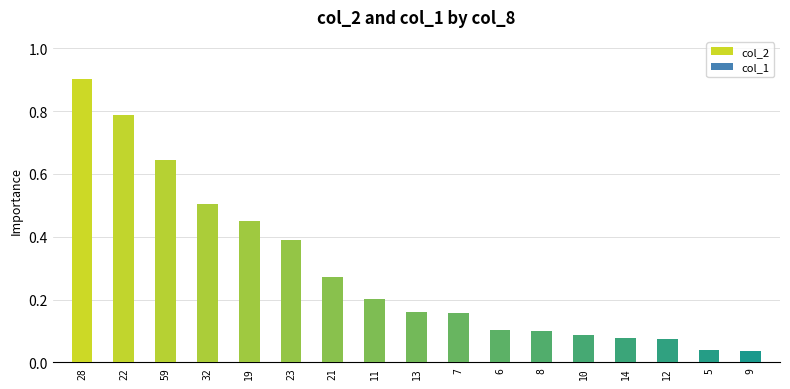

What is the sum of the values at 28 and 14?

1.0